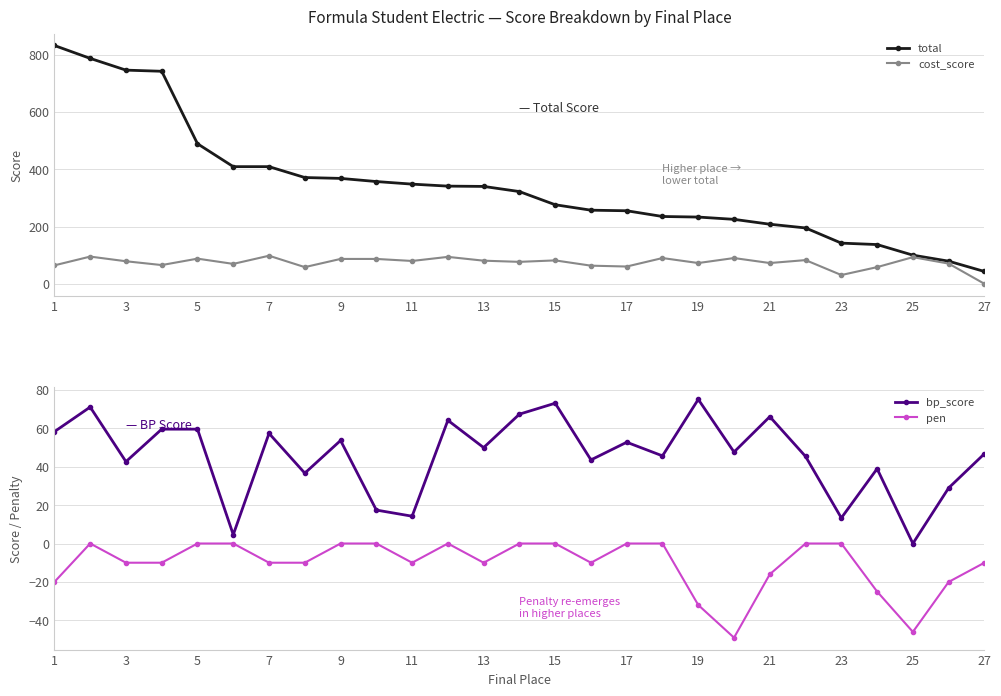

Is it true that bp_score equals 13.3 at 23?

True